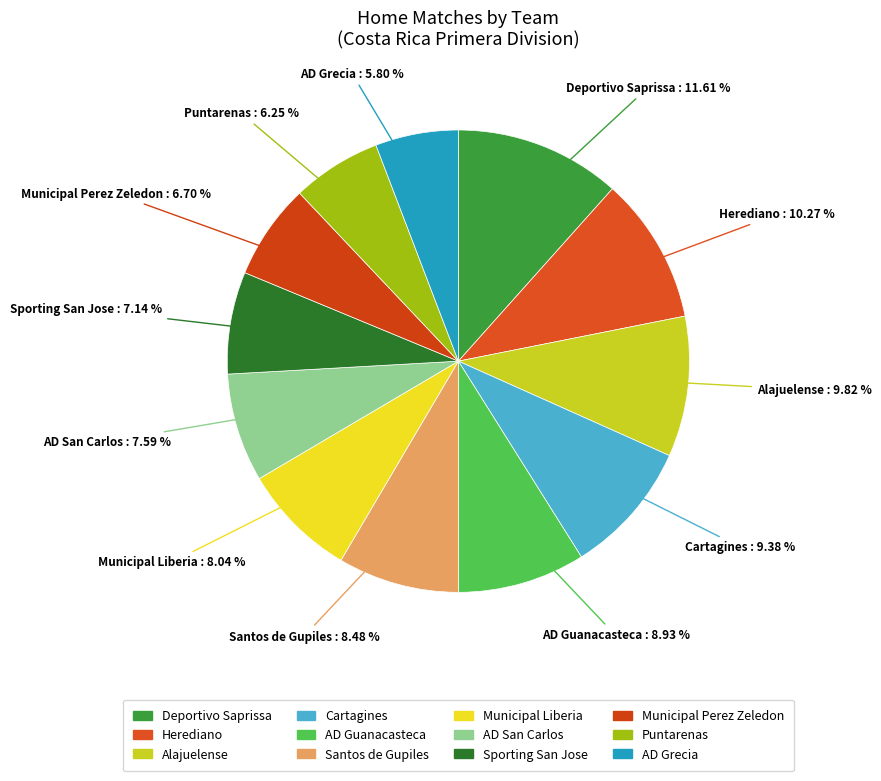

What is the largest slice in the pie chart?

Deportivo Saprissa